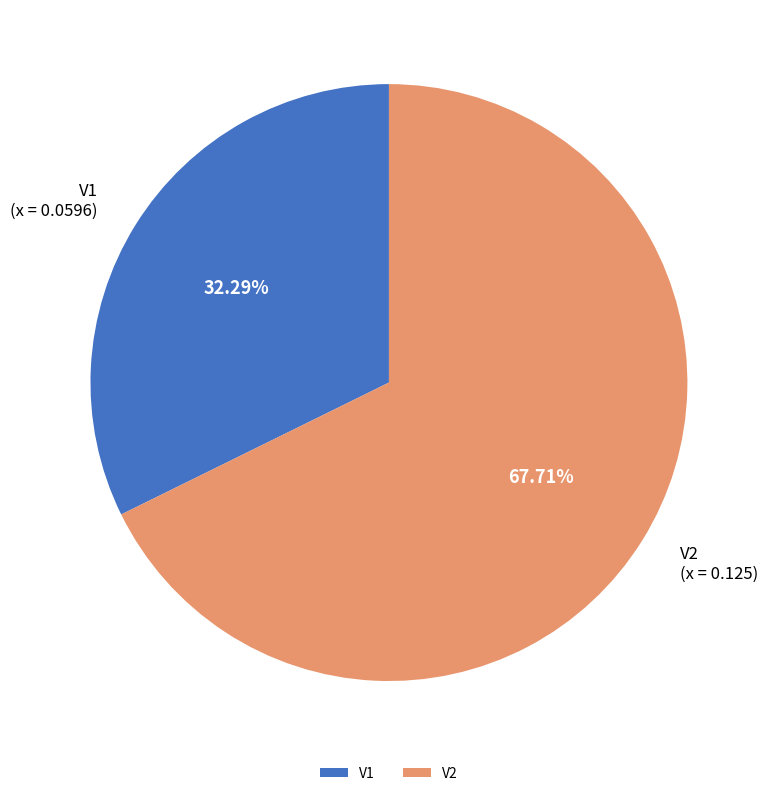

Approximately how many times larger is the value at V2 compared to V1?

2.1